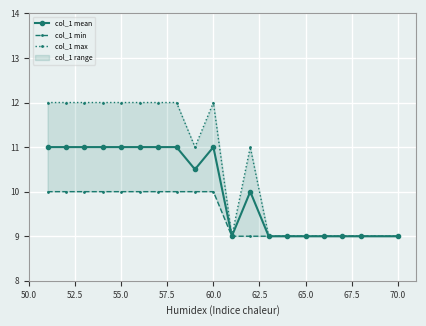

What is the lowest value of the col_1 mean series?

9.0